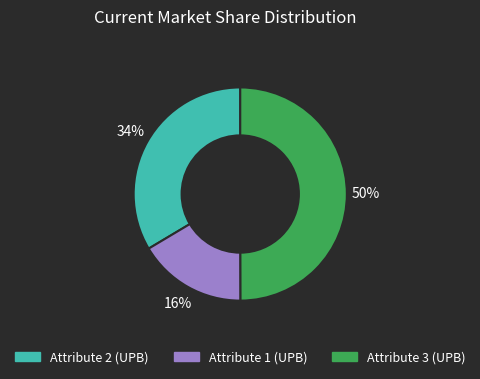

To the nearest percent, what is the average slice percentage?

33%